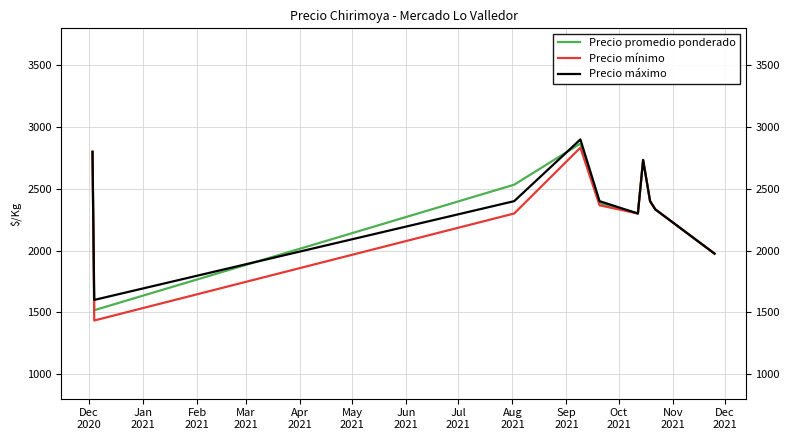

At how many categories does at least one series exceed 2468?

4